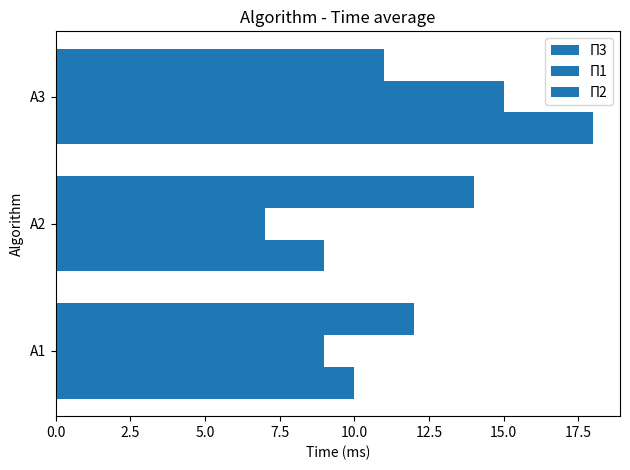

Reading left to right, what are all the values shown in this chart?

П3: 10	9	18
П1: 9	7	15
П2: 12	14	11